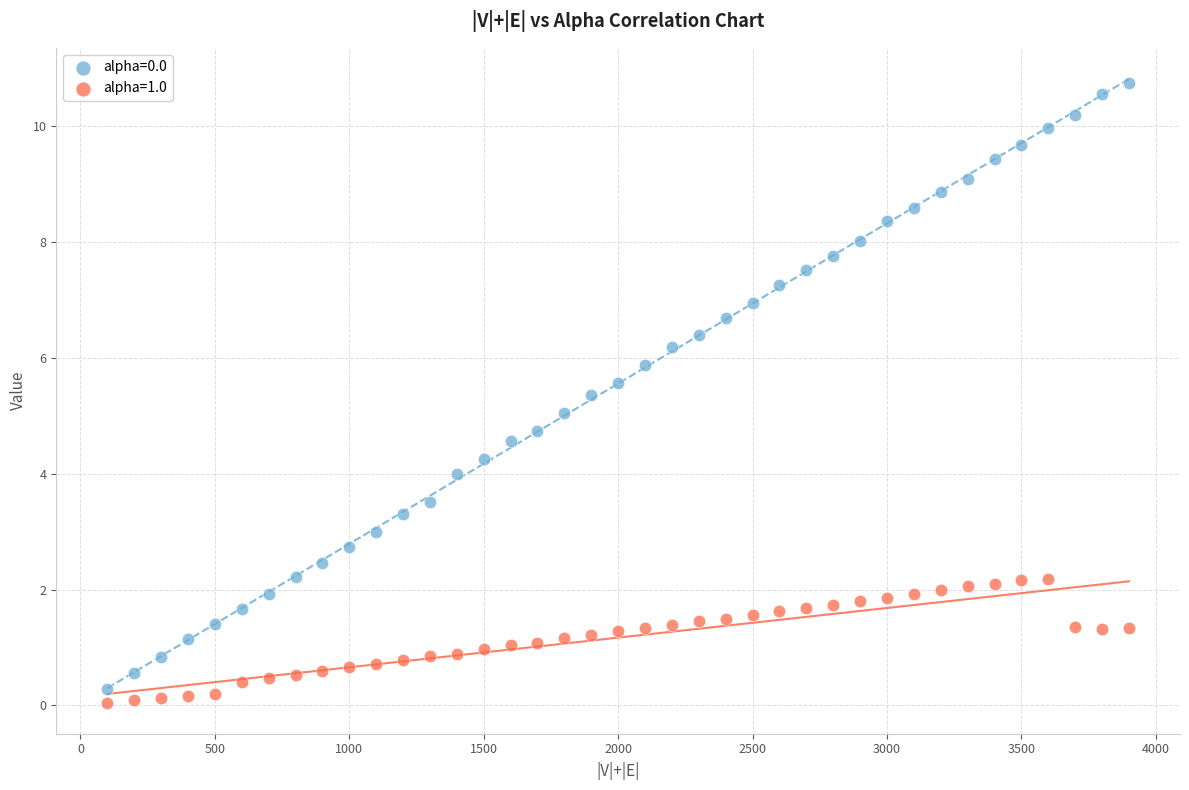

Across all data points, what is the range of X values (max minus min)?

3800.0